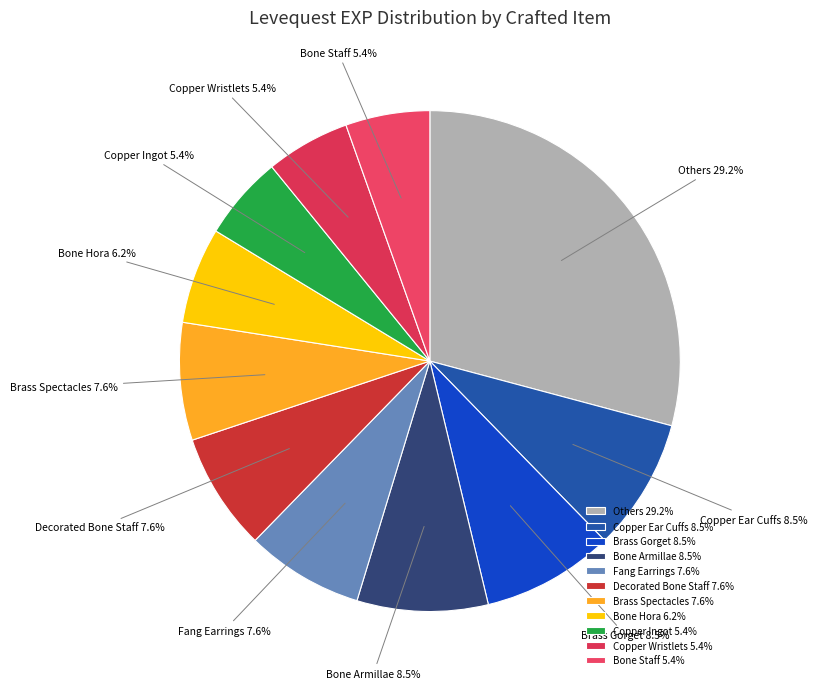

Count the number of slices in the pie.

11